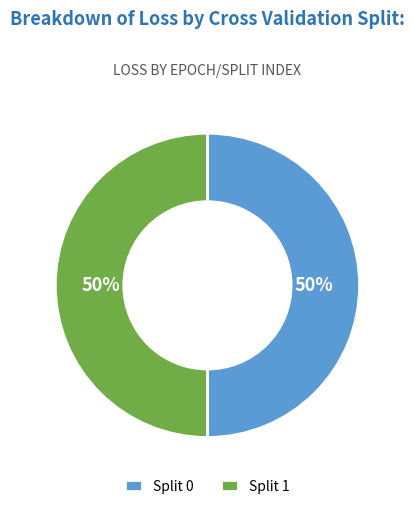

Do Split 0 and Split 1 together represent more than half of the pie?

Yes